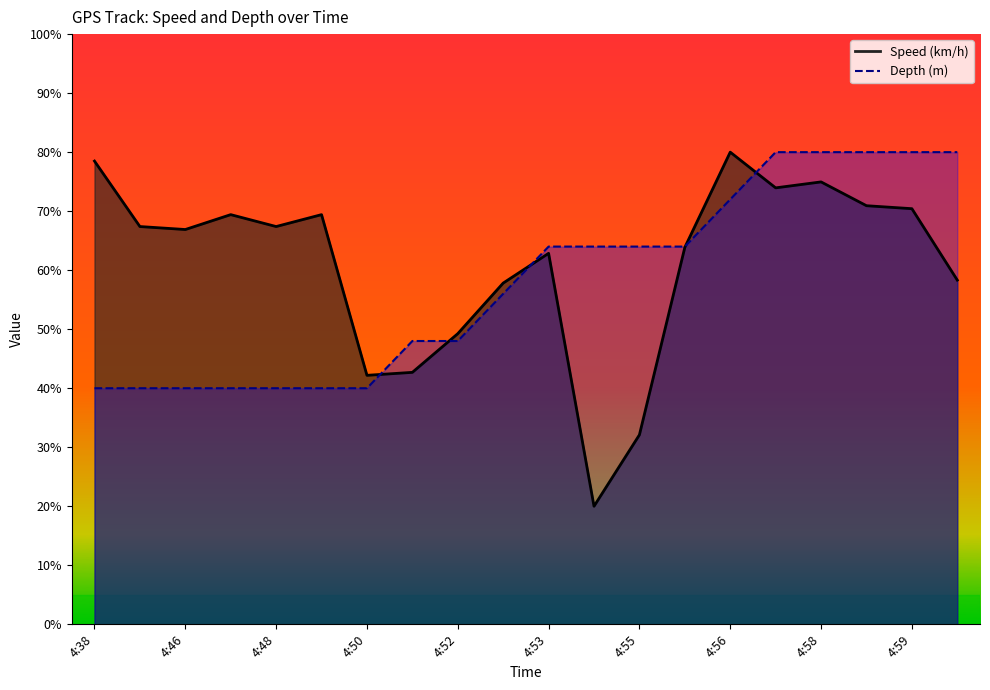

Which series ends up on top after the final intersection of Speed (km/h) and Depth (m)?

Depth (m)